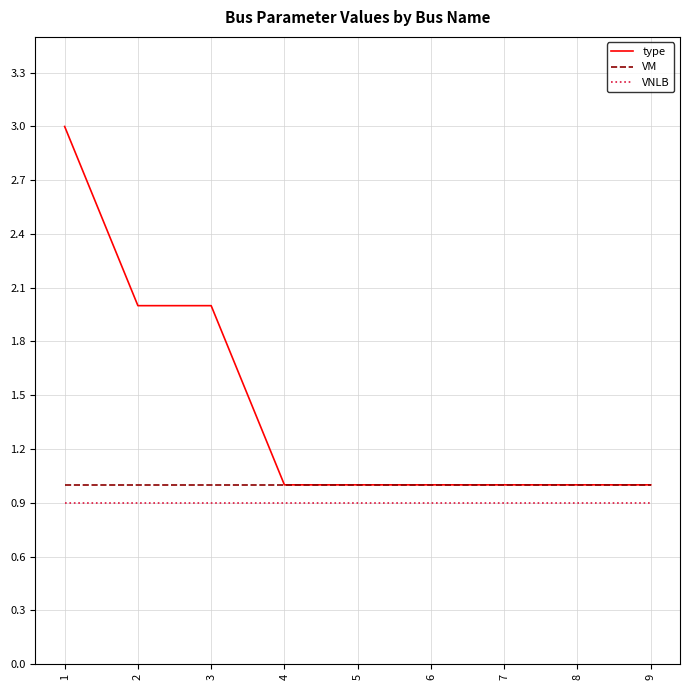

Reading left to right, extract all data points from this chart.

type: 3.0	2.0	2.0	1.0	1.0	1.0	1.0	1.0	1.0
VM: 1.0	1.0	1.0	1.0	1.0	1.0	1.0	1.0	1.0
VNLB: 0.9	0.9	0.9	0.9	0.9	0.9	0.9	0.9	0.9